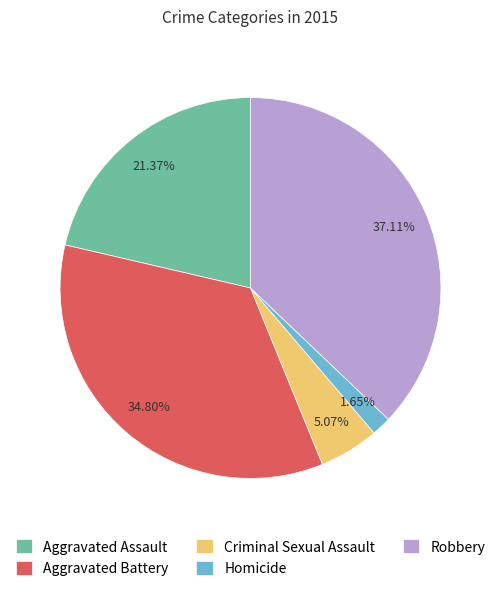

Is it true that Aggravated Assault is 8% of the pie?

False